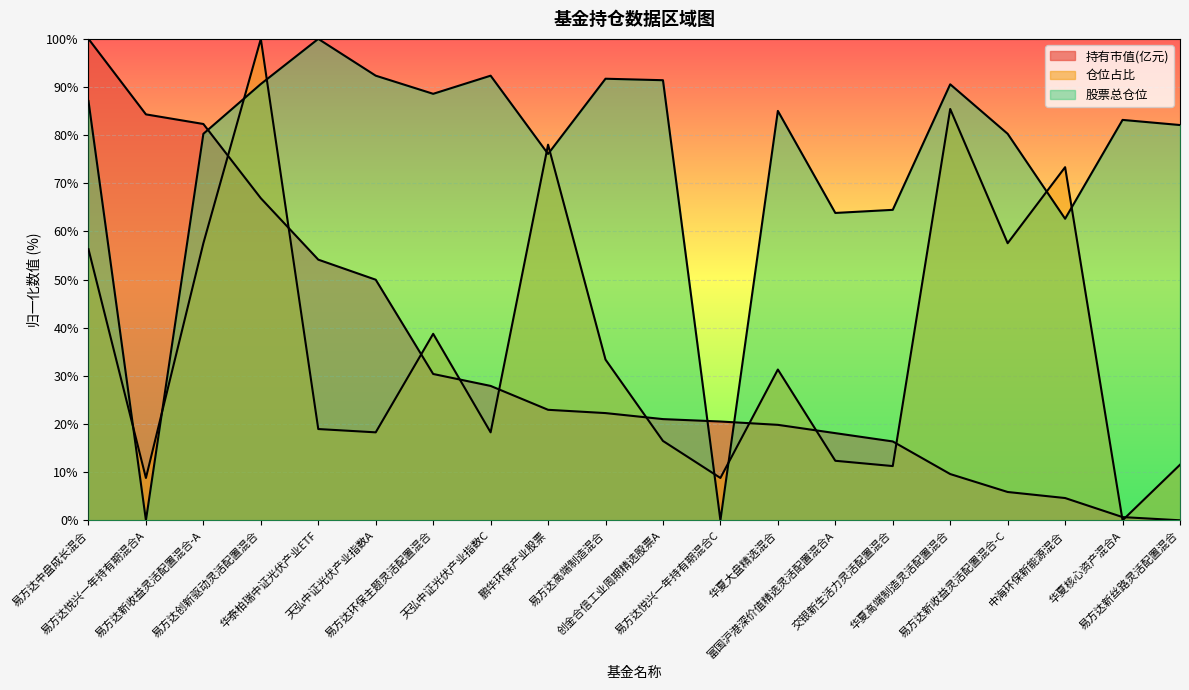

In 仓位占比, how many points are lower than both neighbors (excluding endpoints)?

7